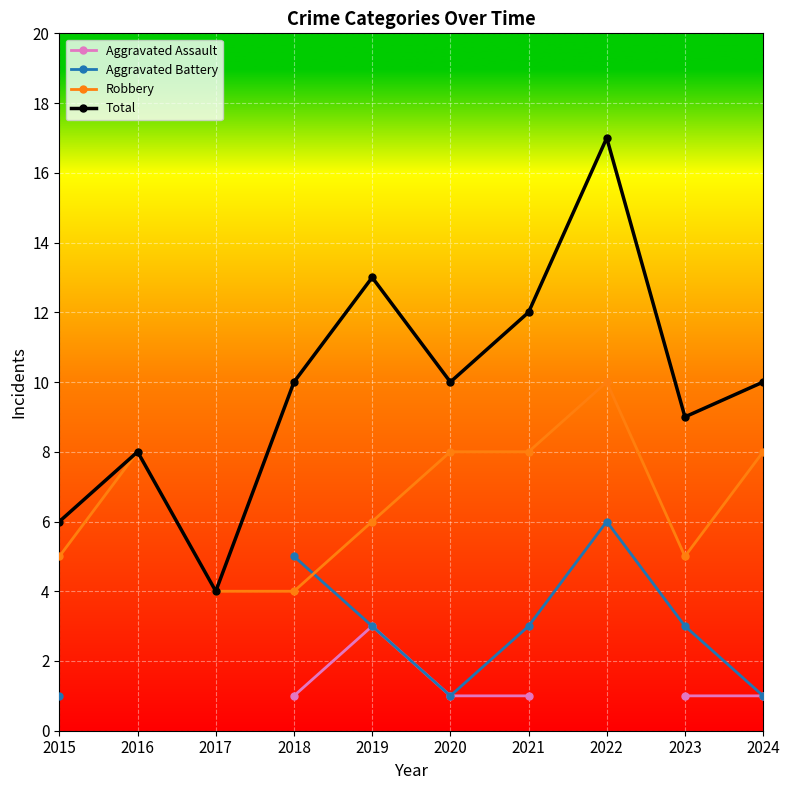

What is the greatest value displayed?

17.0